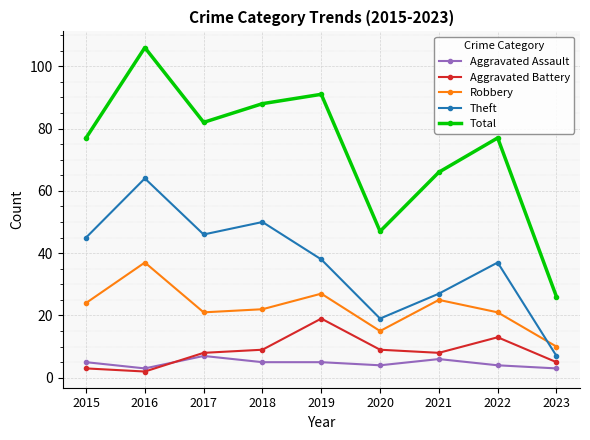

What is the sum of the Aggravated Battery values at 2020 and 2017?

17